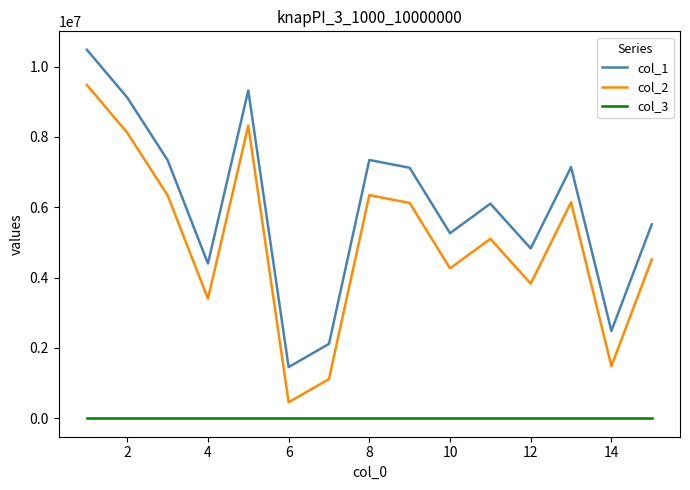

Which series has the largest total across all categories?

col_1